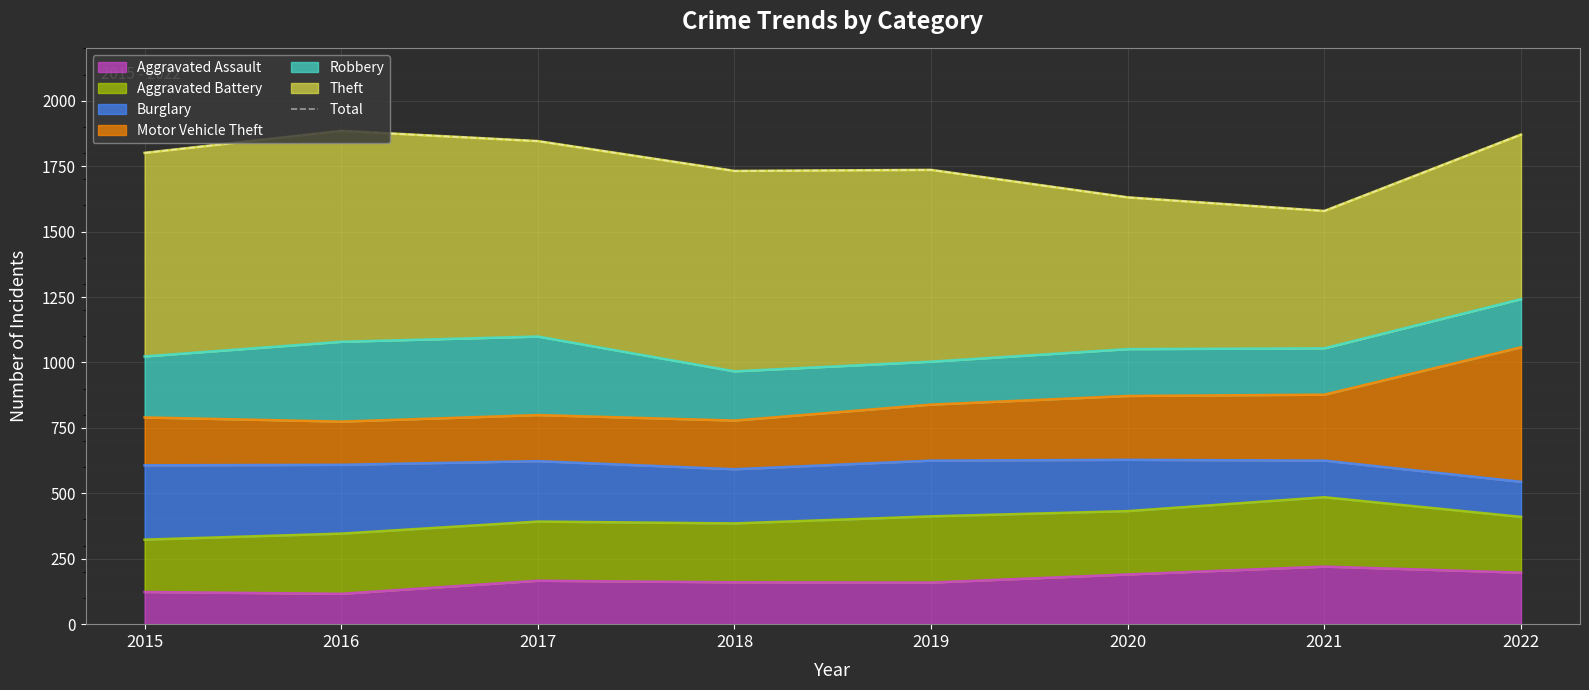

Between 2022 and 2018, which is larger?

2022